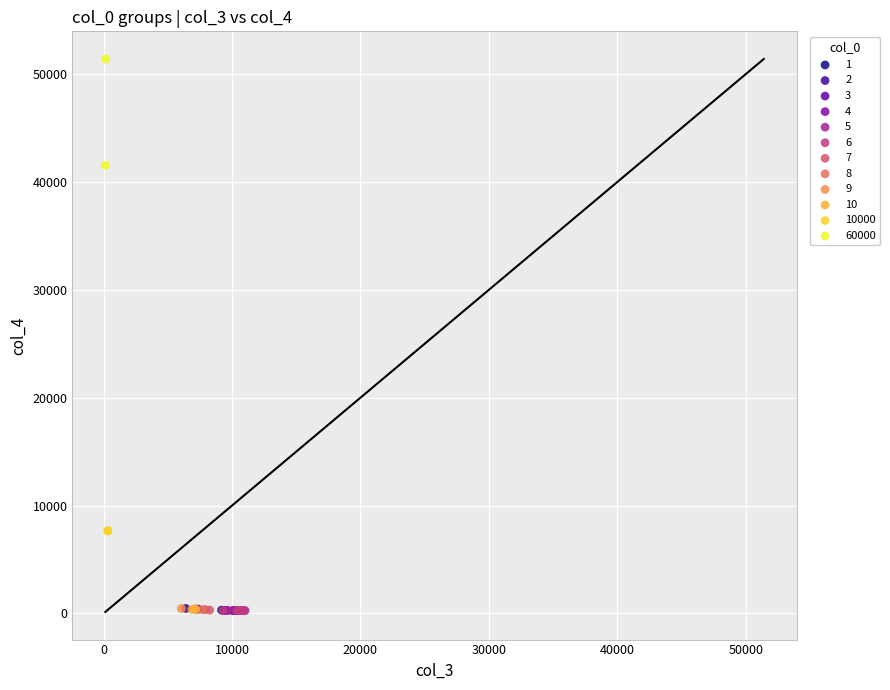

What are all the series names shown in the legend?

1, 2, 3, 4, 5, 6, 7, 8, 9, 10, 10000, 60000